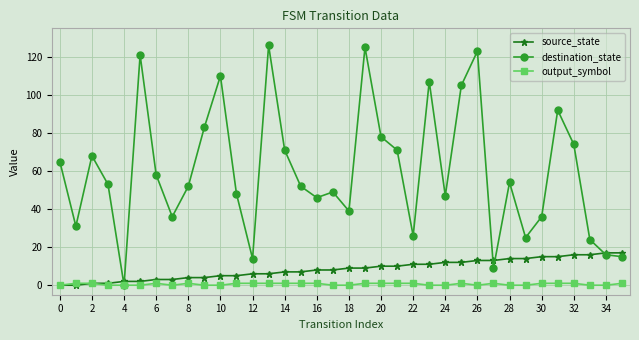

List the series in order of their peak value, highest first.

destination_state, source_state, output_symbol